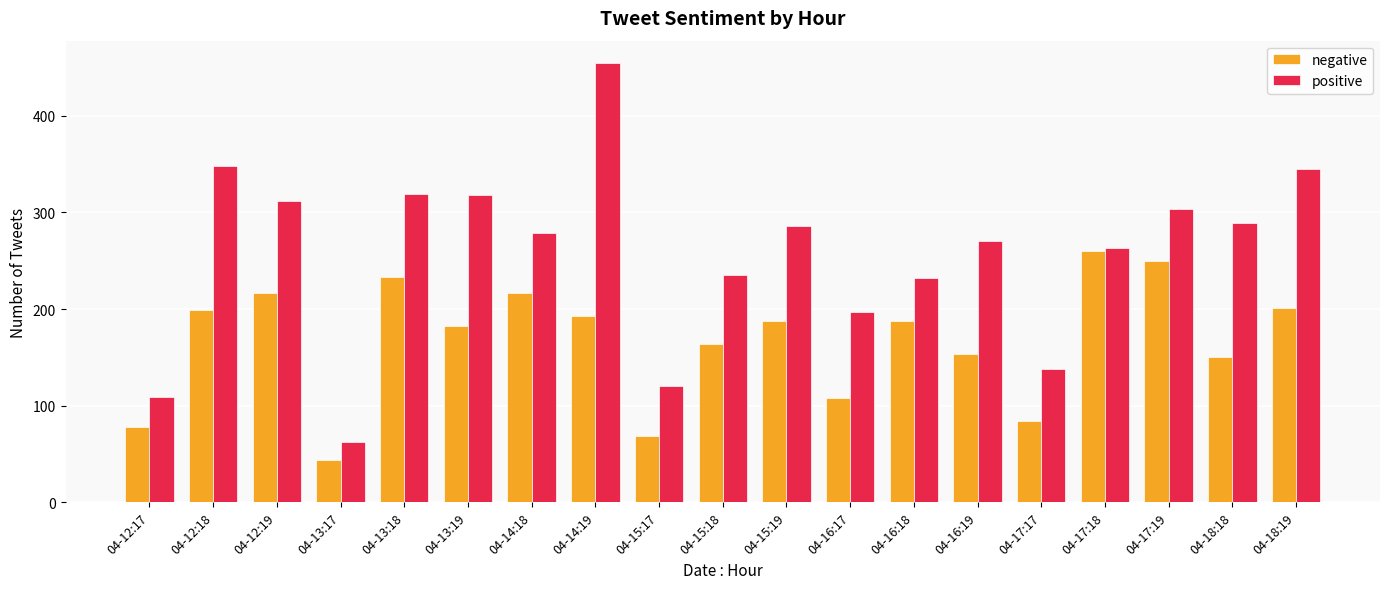

How many data points does each series have?

19